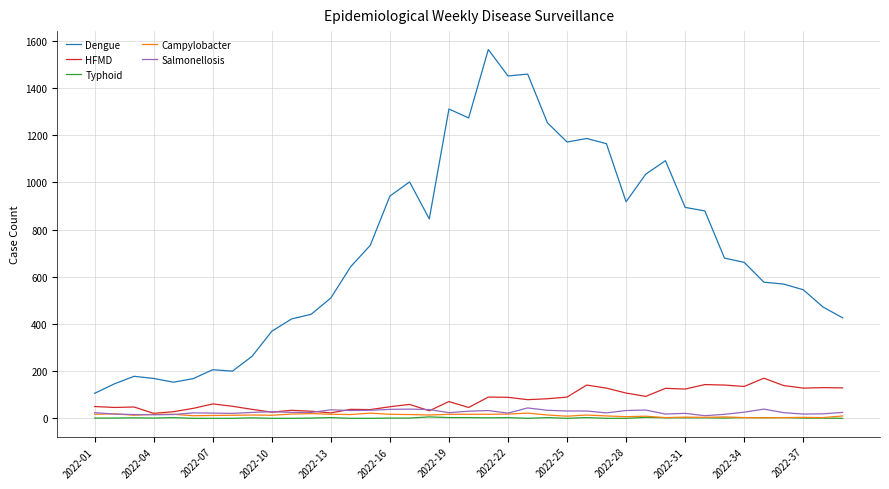

Which series has the widest spread of values?

Dengue